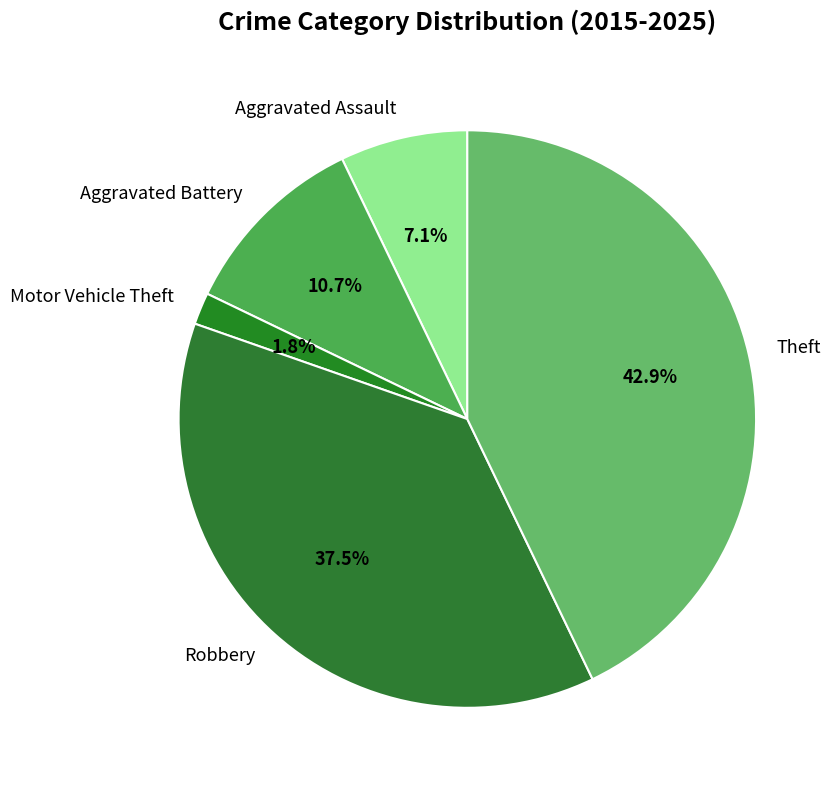

What is the largest slice in the pie chart?

Theft